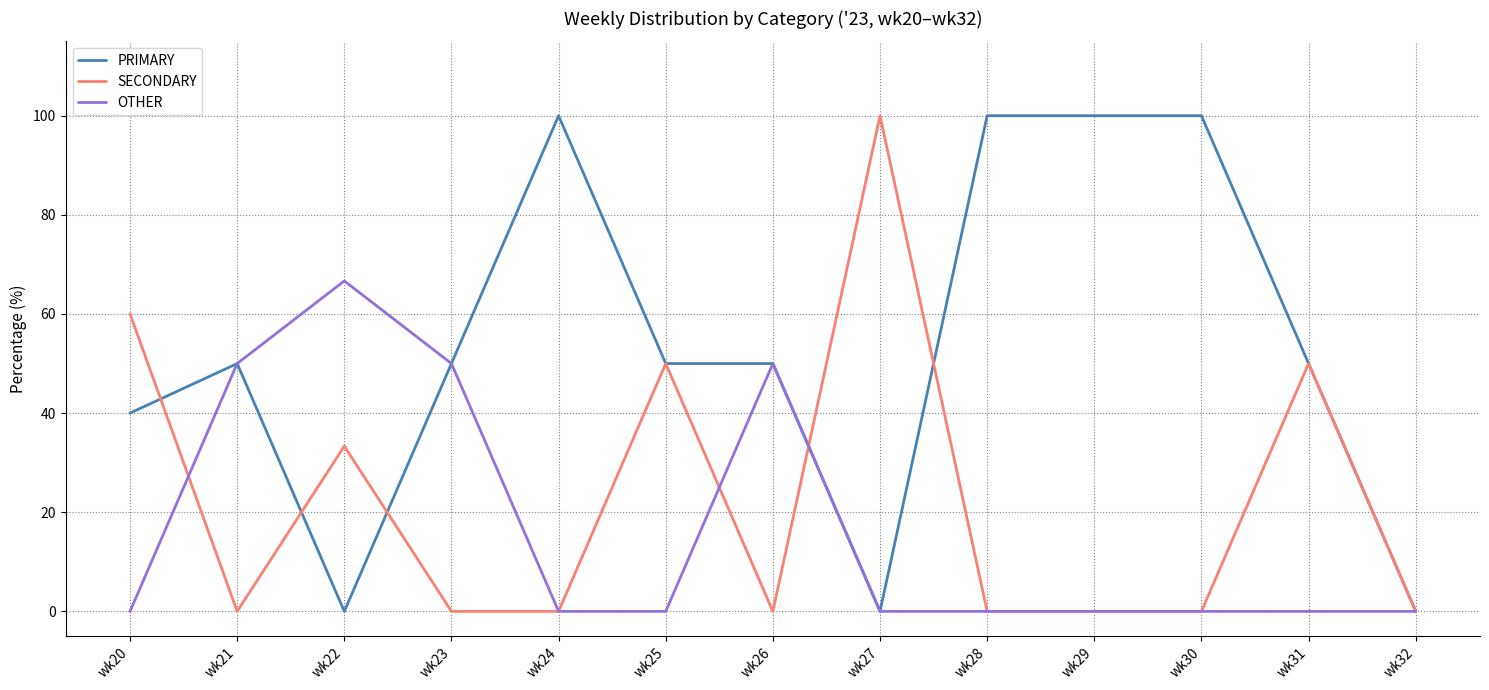

Rank the series by their average value, from lowest to highest.

OTHER, SECONDARY, PRIMARY